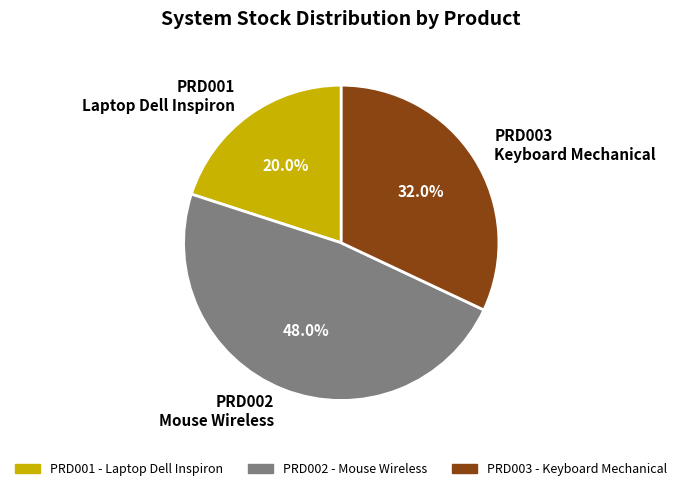

Is it true that PRD003 is 32% of the pie?

True